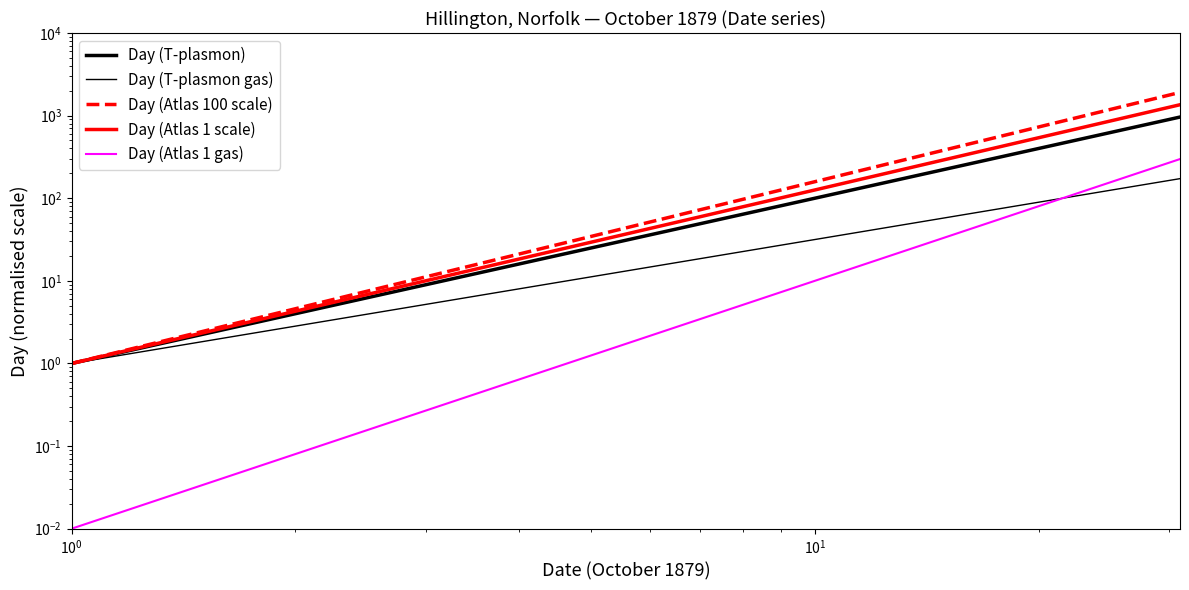

Count the number of data series in this chart.

5